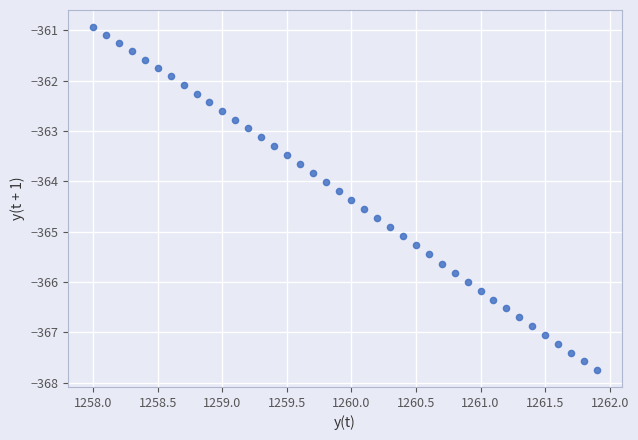

What is the range of Y values (max minus min)?

6.8